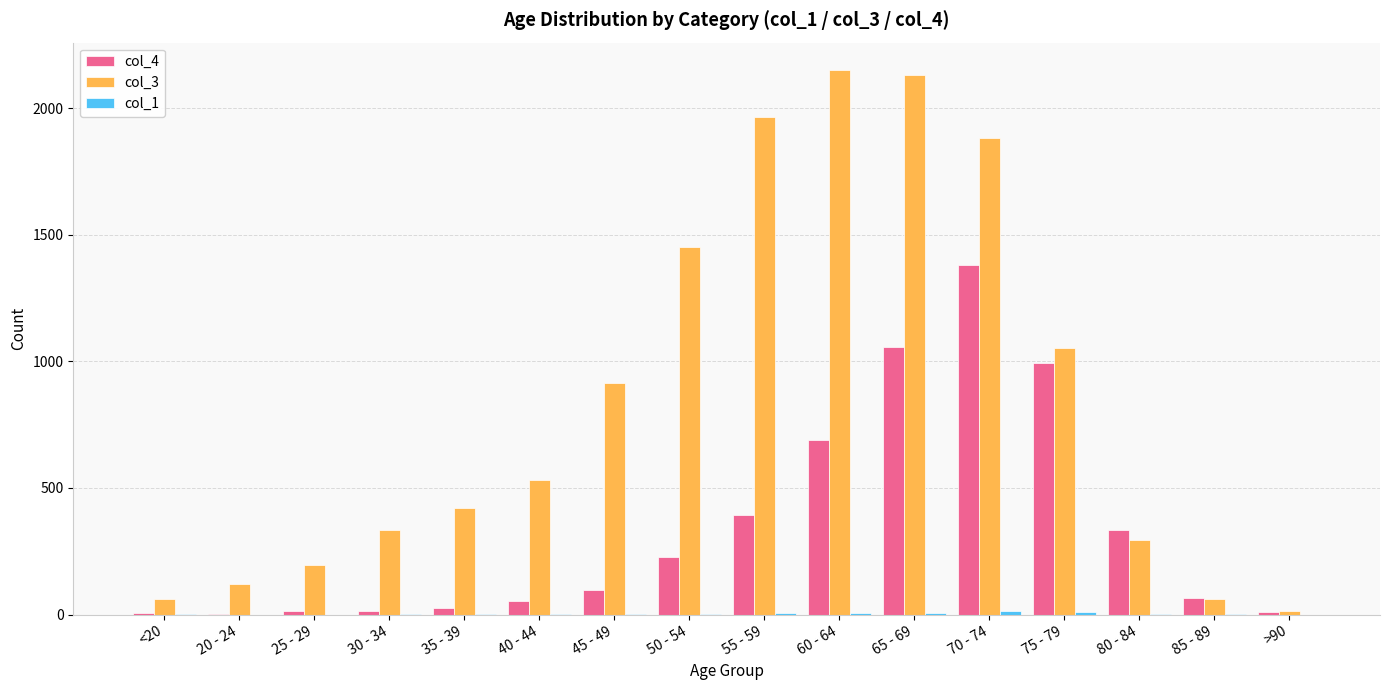

Is it true that col_3 equals 417 at 80 - 84?

False